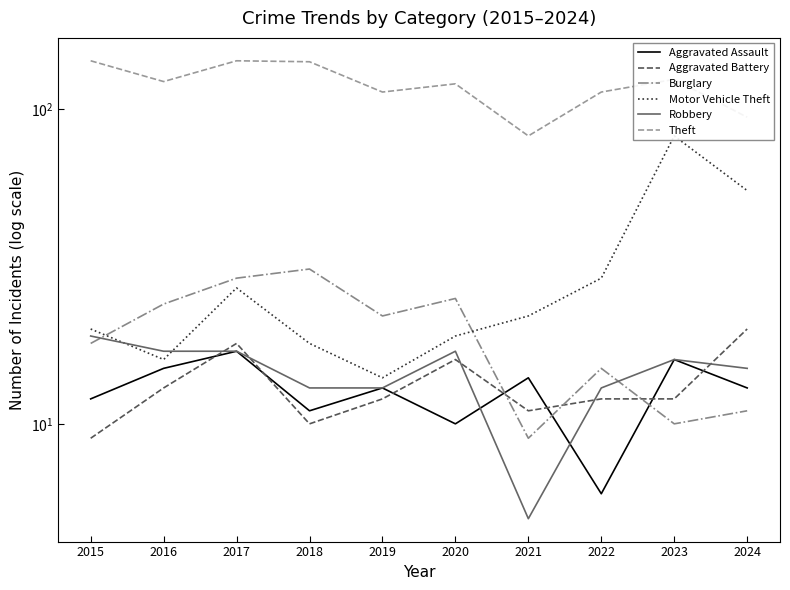

At how many categories does at least one series exceed 50?

10